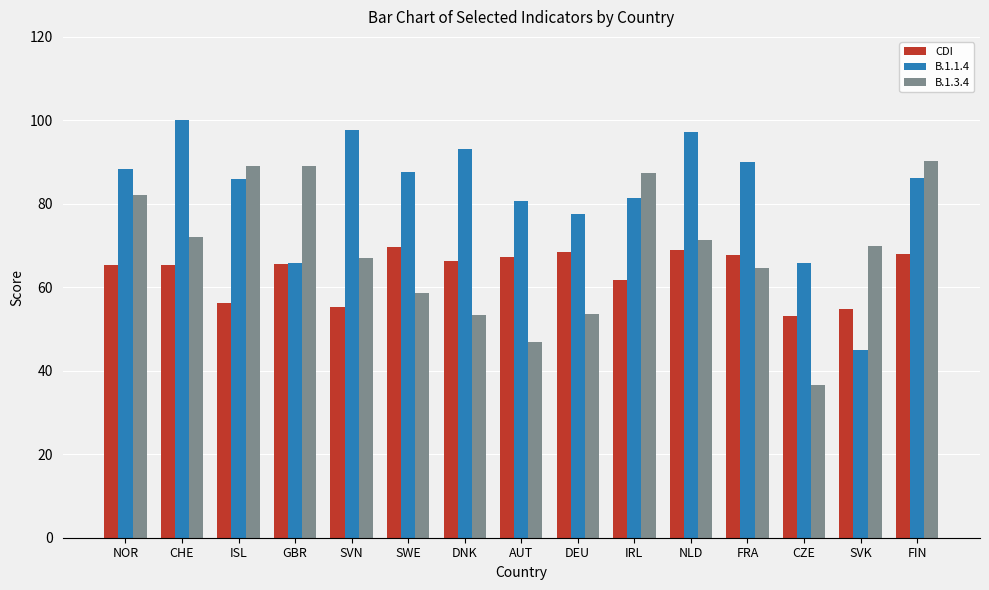

The B.1.1.4 series shows 100.0 at CHE. True or false?

True